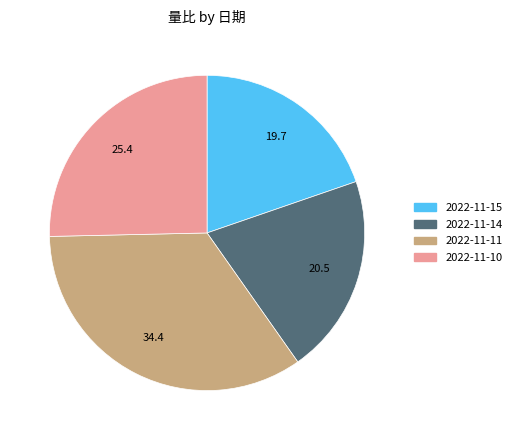

Is it true that 2022-11-15 is 28% of the pie?

False